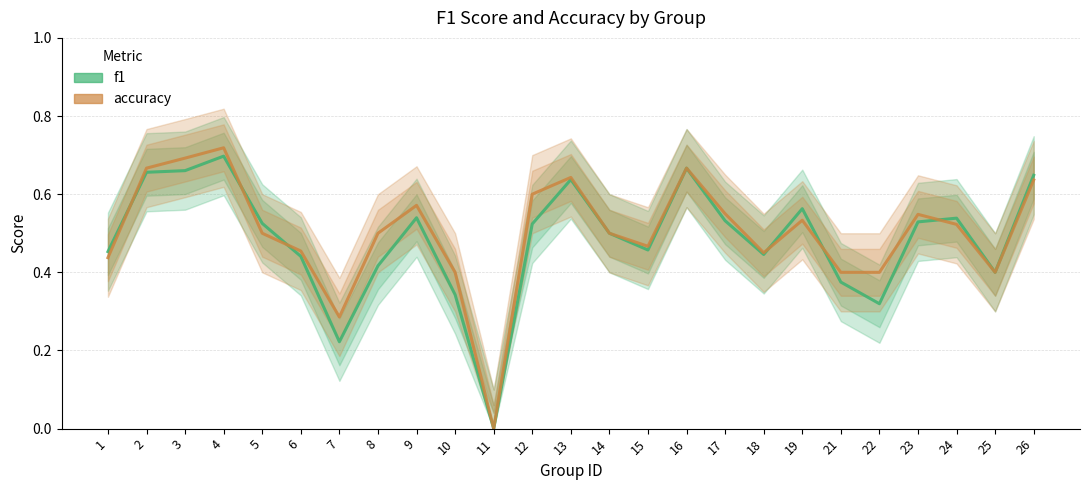

List the series in order of their overall mean, highest first.

accuracy, f1